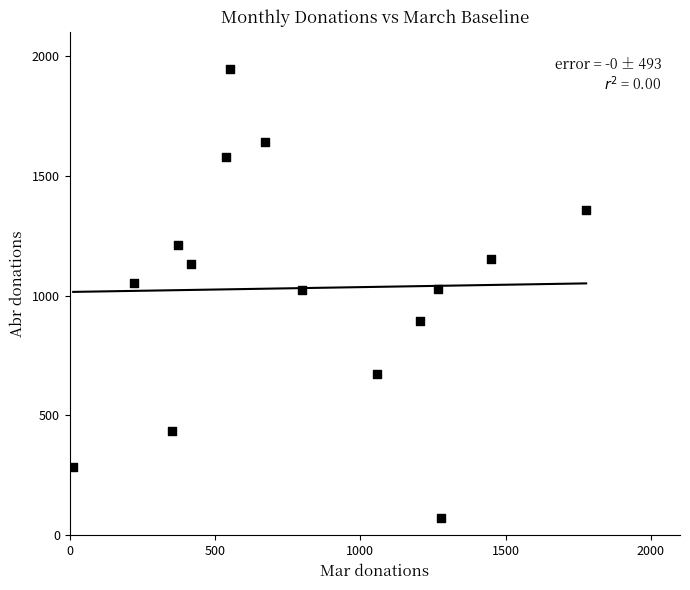

What is the range of X values (max minus min)?

1765